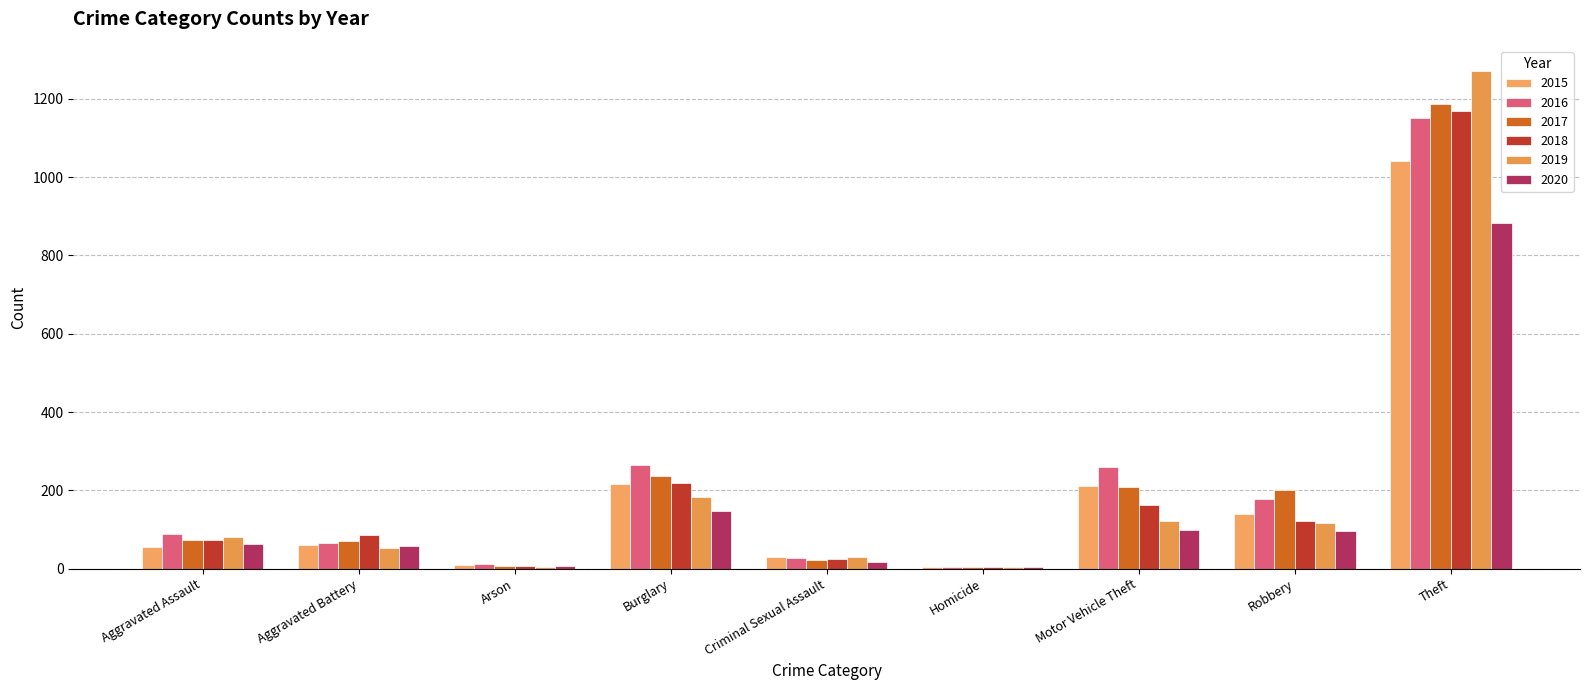

How many series are shown in this chart?

6